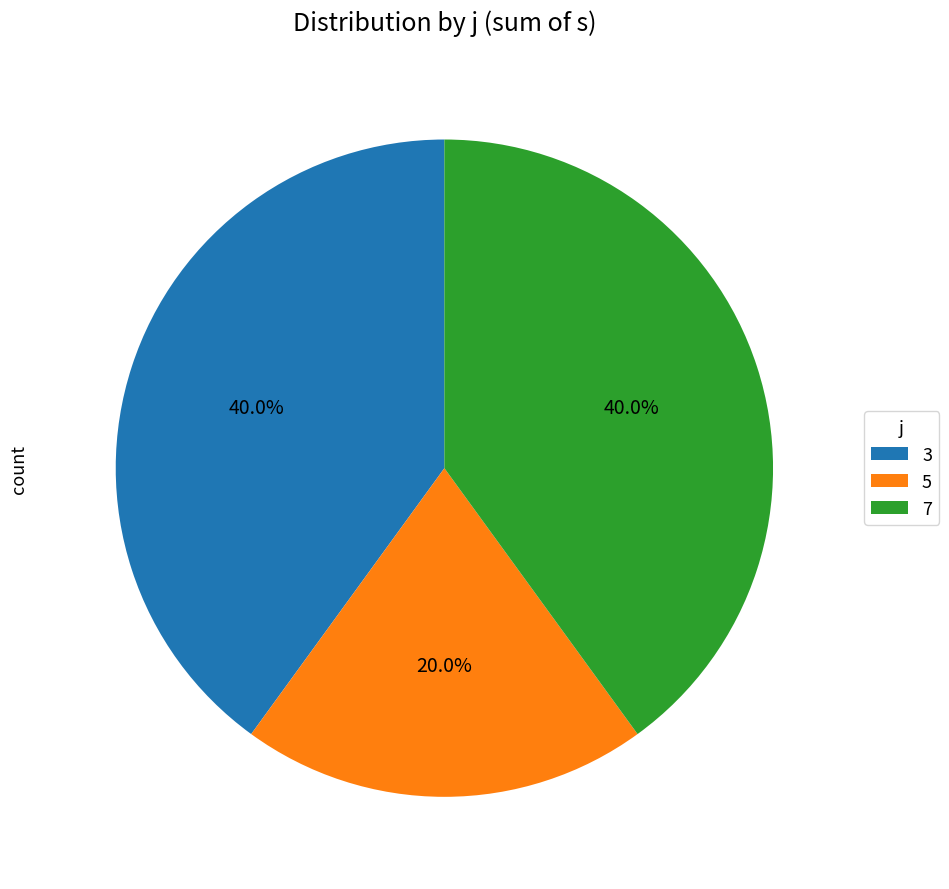

Does 7 account for over 50% of the chart?

No